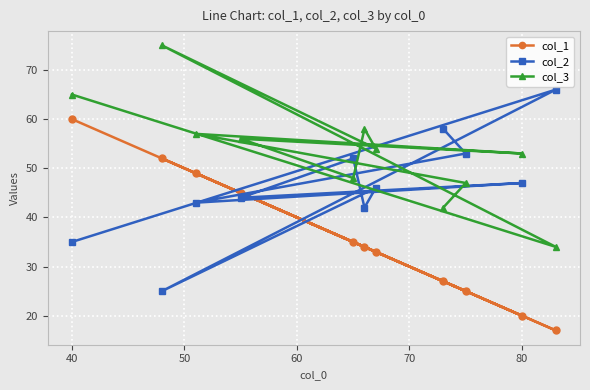

Rank the series by their maximum value, from lowest to highest.

col_1, col_2, col_3